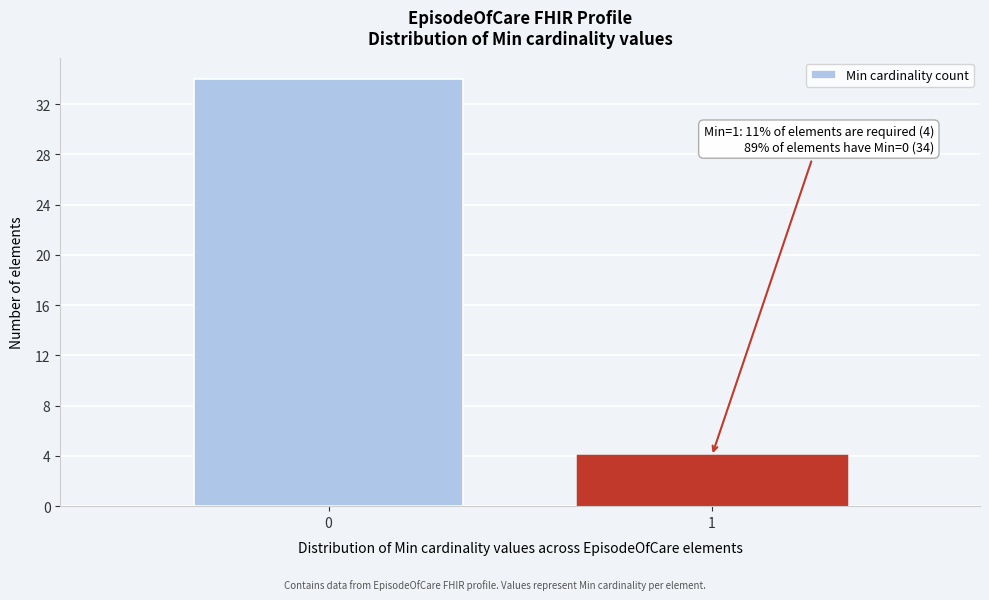

Reading right to left, what are all the values shown in this chart?

1=4	0=34